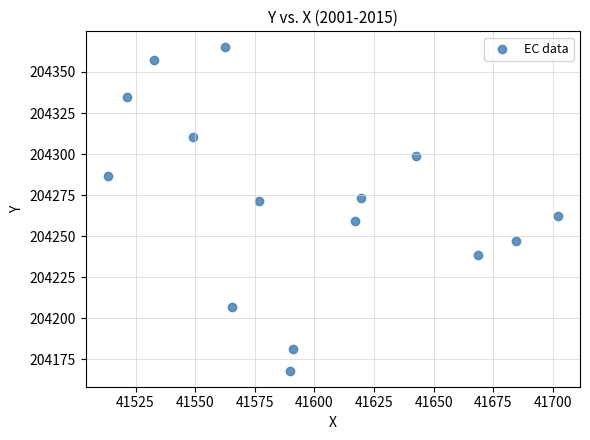

What is the range of X values (max minus min)?

188.4